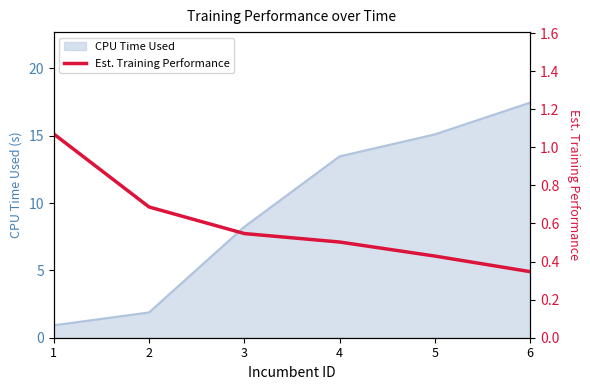

Where is CPU Time Used nearest to the value 9?

3